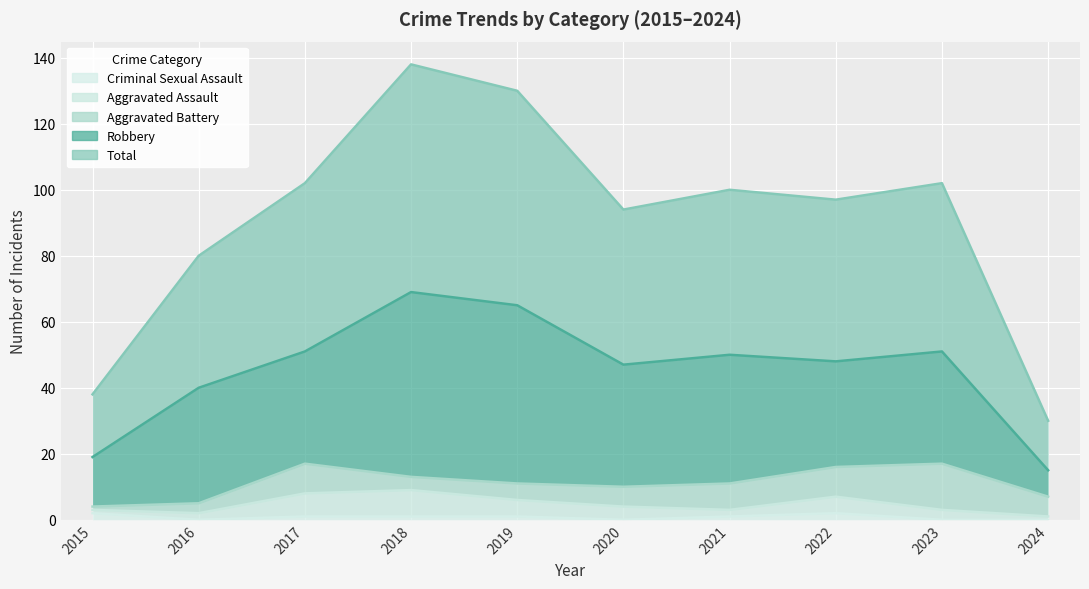

At which category does Criminal Sexual Assault reach its first local valley?

2016